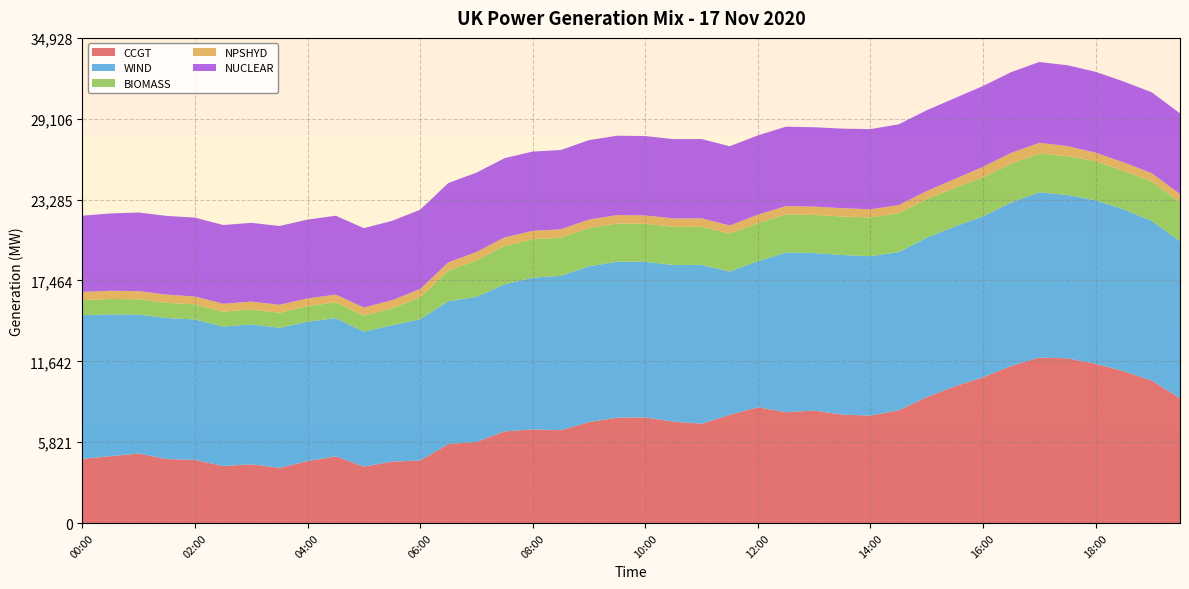

Reading left to right, transcribe all the data shown in this chart.

CCGT: 00:00=4628	00:30=4812	01:00=5005	01:30=4606	02:00=4542	02:30=4106	03:00=4226	03:30=3977	04:00=4459	04:30=4801	05:00=4064	05:30=4421	06:00=4502	06:30=5681	07:00=5845	07:30=6596	08:00=6743	08:30=6688	09:00=7270	09:30=7589	10:00=7604	10:30=7299	11:00=7151	11:30=7788	12:00=8334	12:30=7981	13:00=8096	13:30=7805	14:00=7734	14:30=8112	15:00=9055	15:30=9844	16:00=10492	16:30=11305	17:00=11914	17:30=11859	18:00=11463	18:30=10933	19:00=10254	19:30=8986
WIND: 00:00=10337	00:30=10211	01:00=10009	01:30=10155	02:00=10113	02:30=10035	03:00=10073	03:30=10076	04:00=10036	04:30=9957	05:00=9715	05:30=9821	06:00=10172	06:30=10294	07:00=10442	07:30=10591	08:00=10922	08:30=11114	09:00=11216	09:30=11225	10:00=11206	10:30=11276	11:00=11433	11:30=10320	12:00=10519	12:30=11498	13:00=11341	13:30=11490	14:00=11474	14:30=11396	15:00=11482	15:30=11504	16:00=11593	16:30=11769	17:00=11900	17:30=11762	18:00=11774	18:30=11654	19:00=11487	19:30=11304
BIOMASS: 00:00=1087	00:30=1109	01:00=1098	01:30=1094	02:00=1085	02:30=1076	03:00=1073	03:30=1083	04:00=1122	04:30=1131	05:00=1154	05:30=1216	06:00=1570	06:30=2200	07:00=2622	07:30=2768	08:00=2762	08:30=2752	09:00=2754	09:30=2748	10:00=2741	10:30=2750	11:00=2750	11:30=2737	12:00=2743	12:30=2739	13:00=2743	13:30=2771	14:00=2796	14:30=2795	15:00=2779	15:30=2787	16:00=2801	16:30=2795	17:00=2785	17:30=2798	18:00=2808	18:30=2755	19:00=2845	19:30=2799
NPSHYD: 00:00=590	00:30=589	01:00=588	01:30=583	02:00=569	02:30=570	03:00=572	03:30=575	04:00=558	04:30=556	05:00=587	05:30=583	06:00=599	06:30=592	07:00=605	07:30=609	08:00=608	08:30=596	09:00=610	09:30=610	10:00=593	10:30=603	11:00=604	11:30=576	12:00=604	12:30=602	13:00=602	13:30=600	14:00=586	14:30=587	15:00=585	15:30=639	16:00=761	16:30=782	17:00=773	17:30=722	18:00=617	18:30=623	19:00=603	19:30=597
NUCLEAR: 00:00=5488	00:30=5568	01:00=5656	01:30=5672	02:00=5677	02:30=5667	03:00=5669	03:30=5673	04:00=5671	04:30=5679	05:00=5710	05:30=5714	06:00=5714	06:30=5711	07:00=5713	07:30=5706	08:00=5709	08:30=5706	09:00=5719	09:30=5715	10:00=5717	10:30=5713	11:00=5707	11:30=5708	12:00=5710	12:30=5714	13:00=5713	13:30=5730	14:00=5770	14:30=5813	15:00=5817	15:30=5817	16:00=5819	16:30=5812	17:00=5819	17:30=5818	18:00=5824	18:30=5823	19:00=5817	19:30=5808